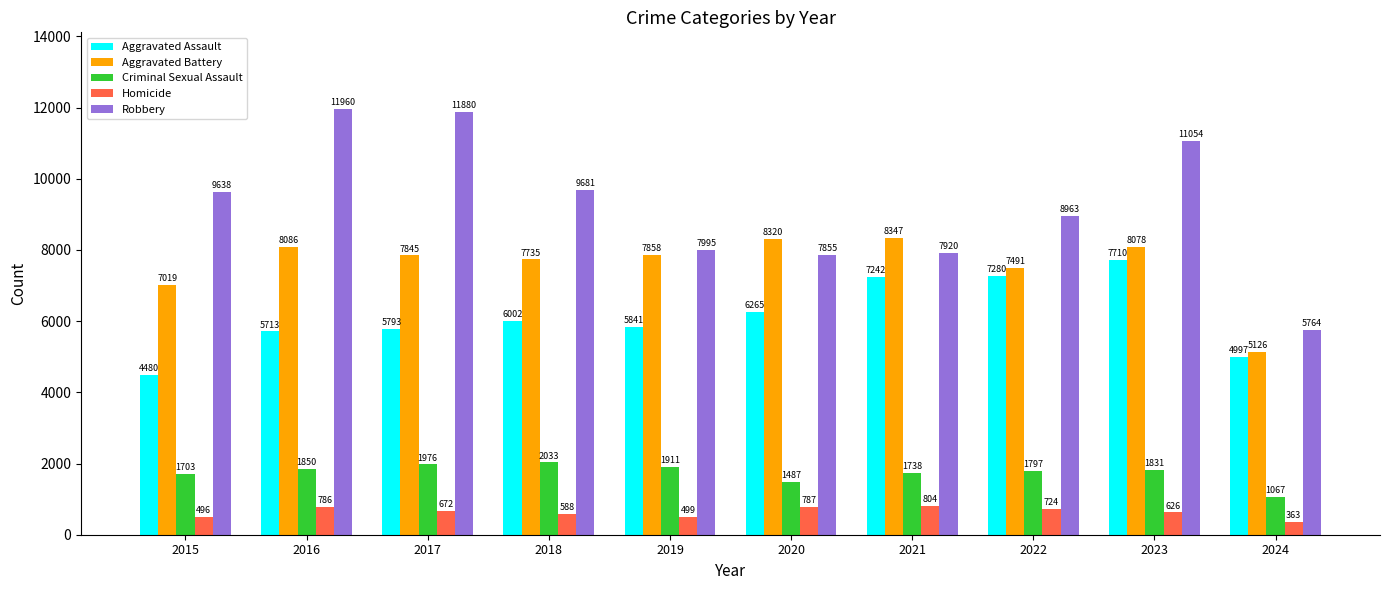

List the series in order of their peak value, lowest first.

Homicide, Criminal Sexual Assault, Aggravated Assault, Aggravated Battery, Robbery